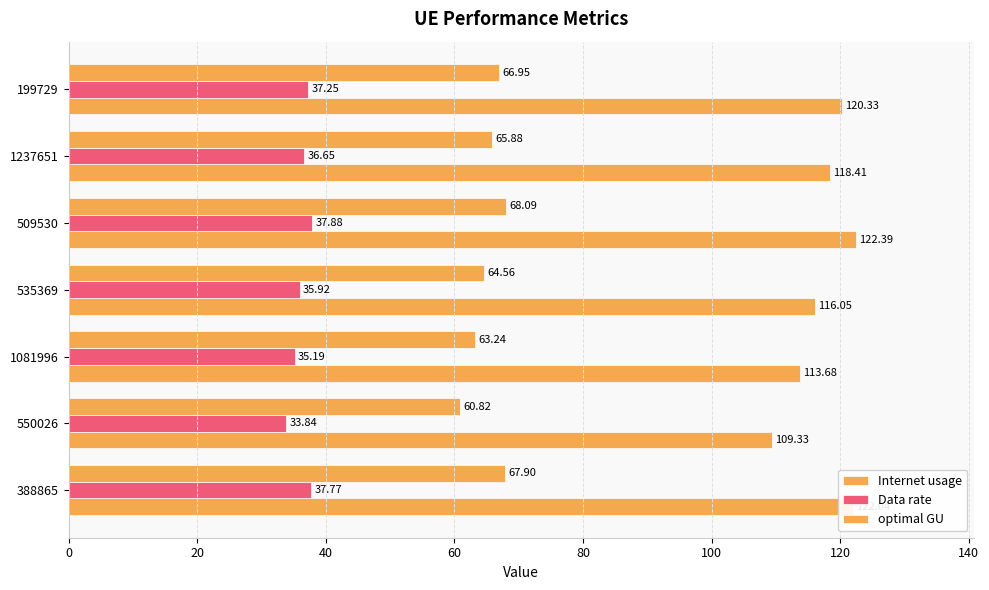

Which series has the widest spread of values?

Internet usage